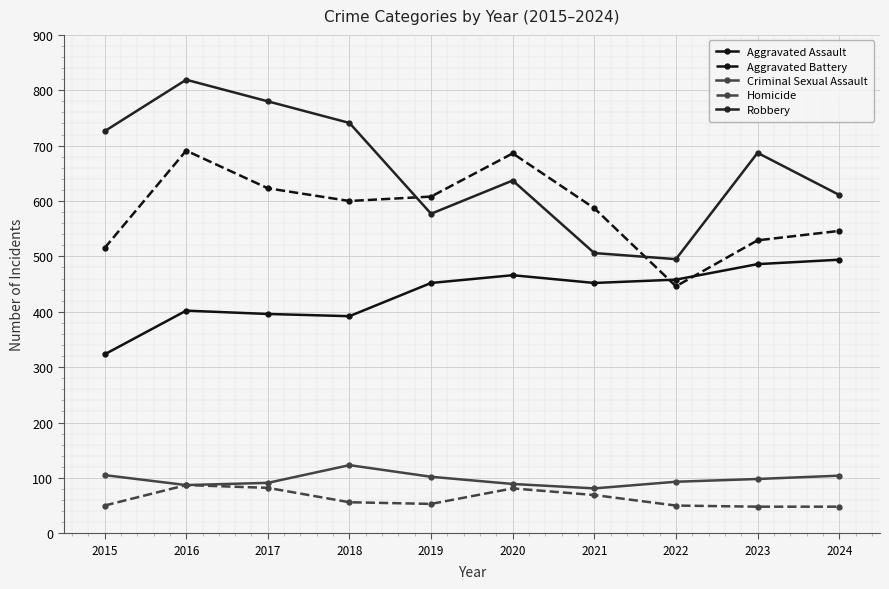

Count the number of data series in this chart.

5